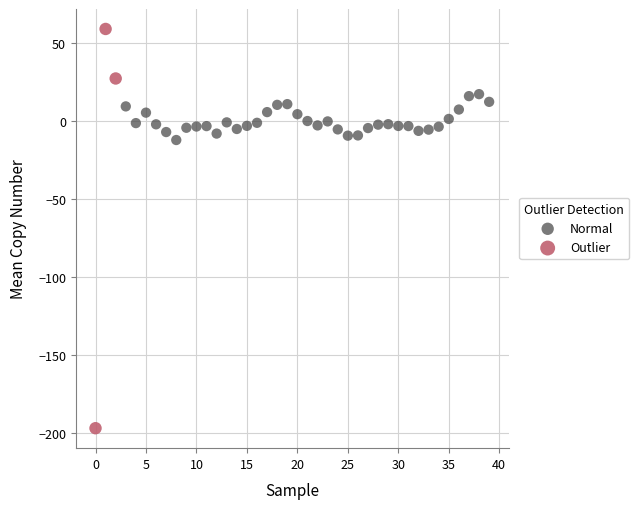

Which series contains the lowest Y value?

Outlier